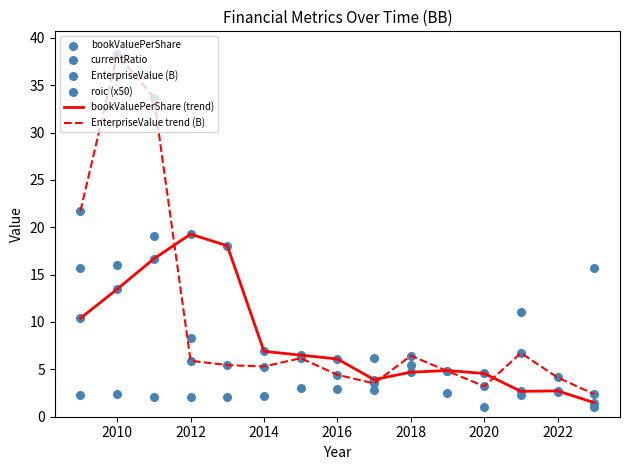

At how many categories does at least one series exceed -7?

15